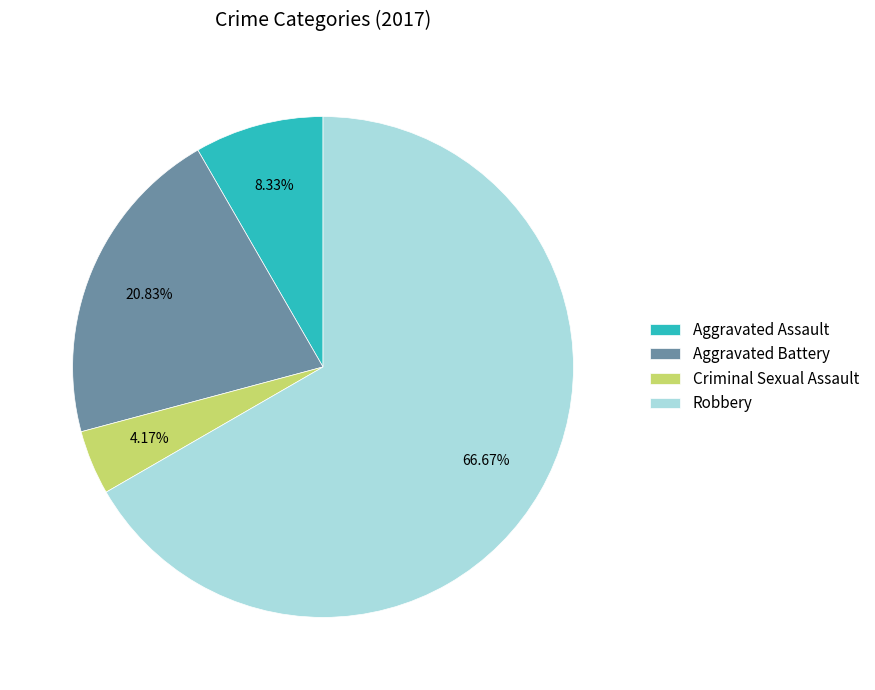

The Aggravated Battery slice represents 21% of the pie. True or false?

True